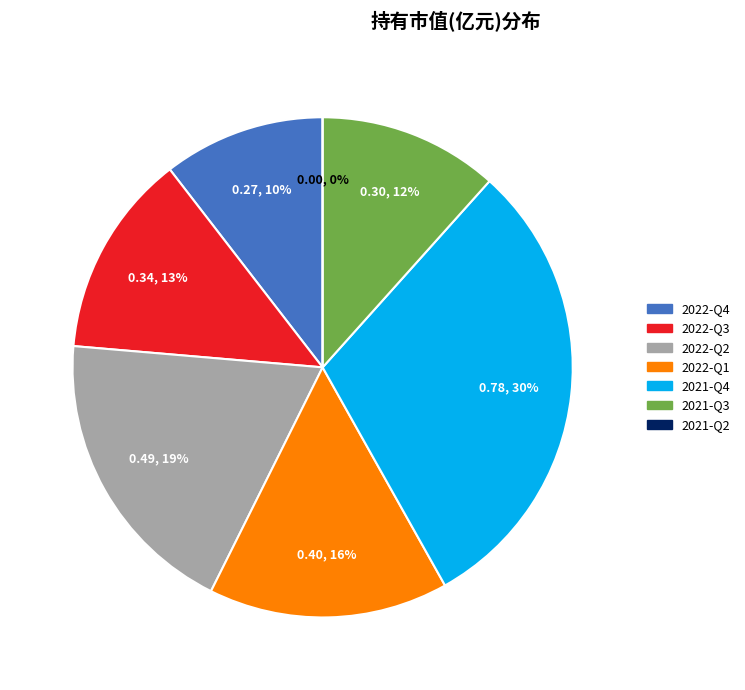

Is it true that 2022-Q1 is 16% of the pie?

True